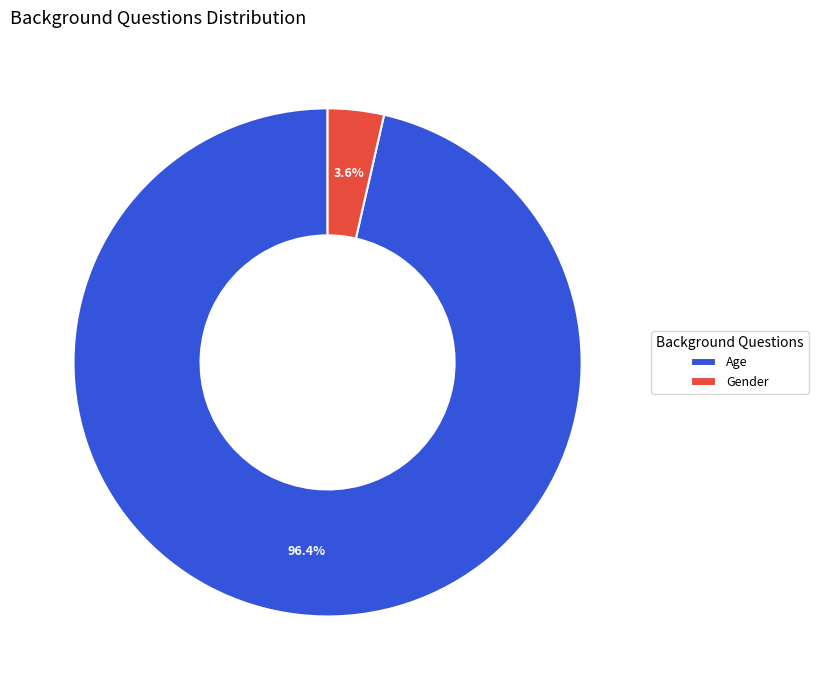

Which category has the smallest portion of the pie?

Gender